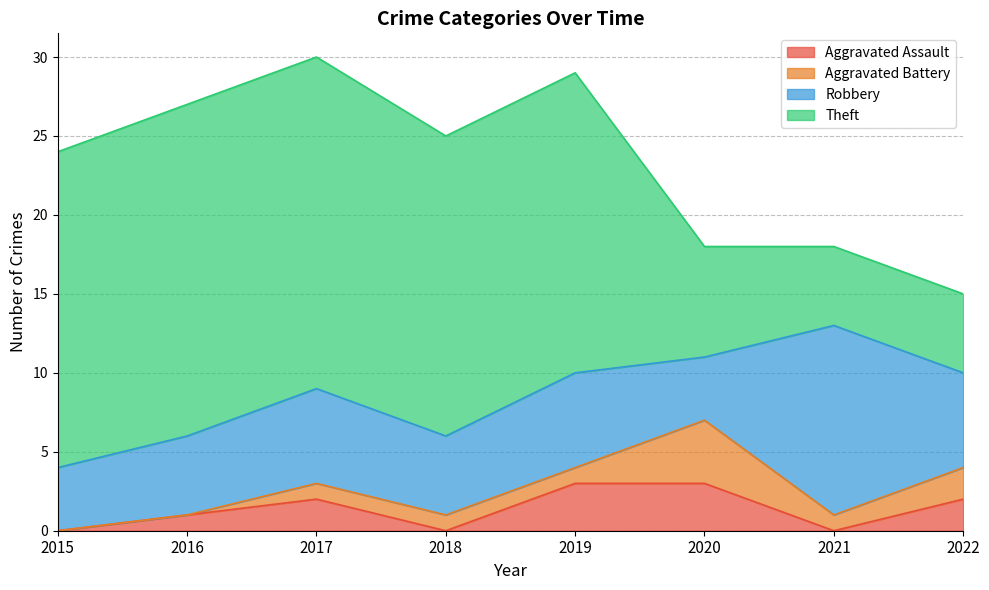

True or false: Robbery has a value of 5 at 2016.

True